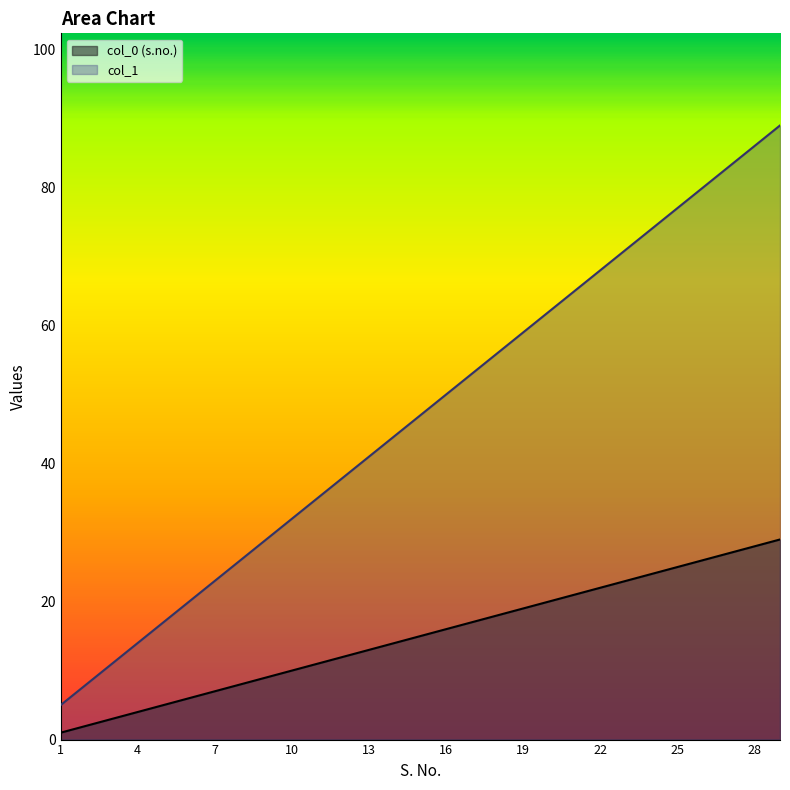

Between 8 and 28, which series saw the biggest shift?

col_1